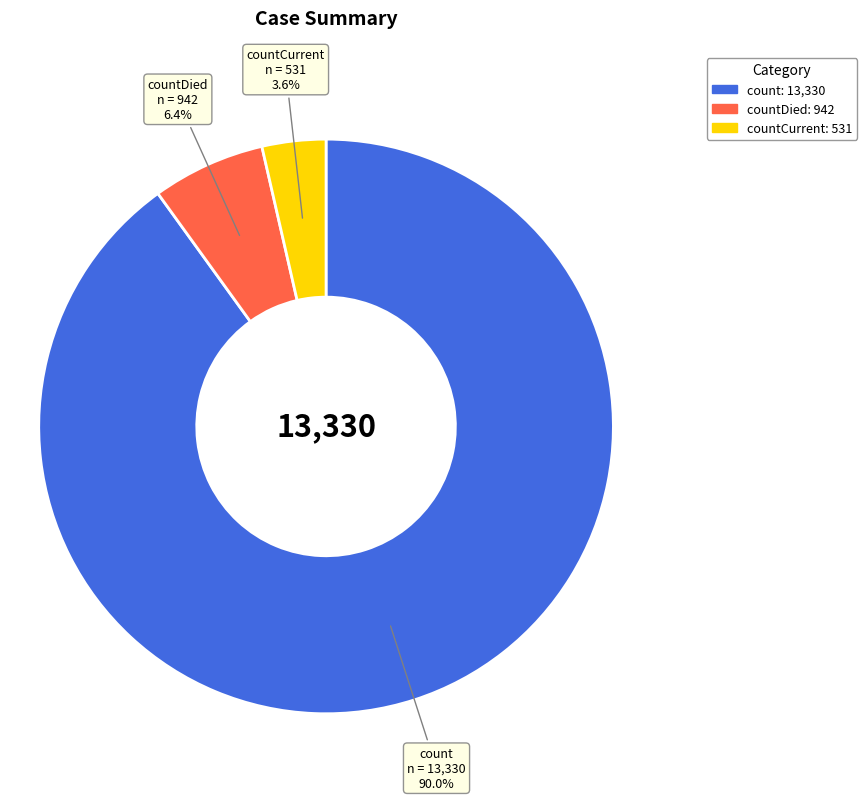

Does any single category account for the majority?

Yes